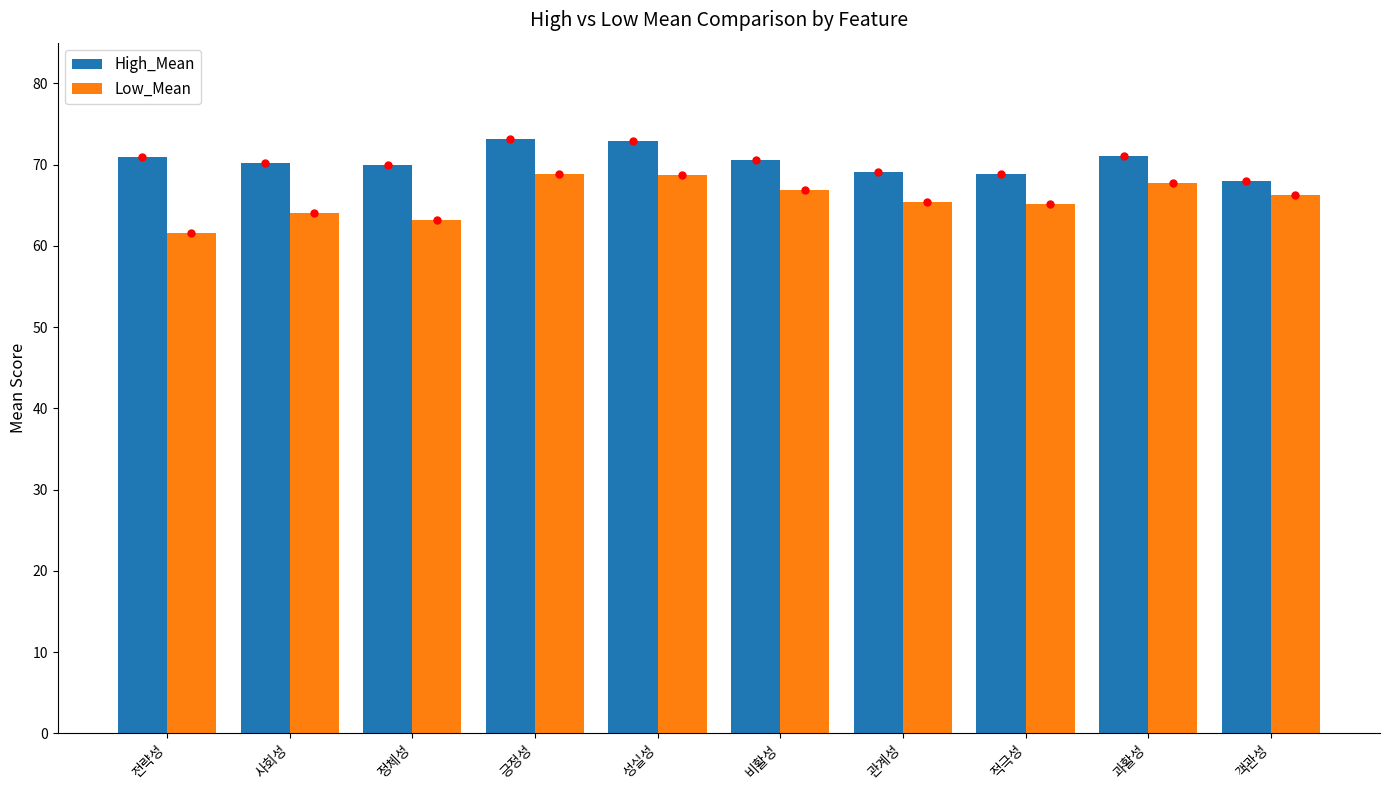

What is the difference between the highest and lowest values at 과활성?

3.4